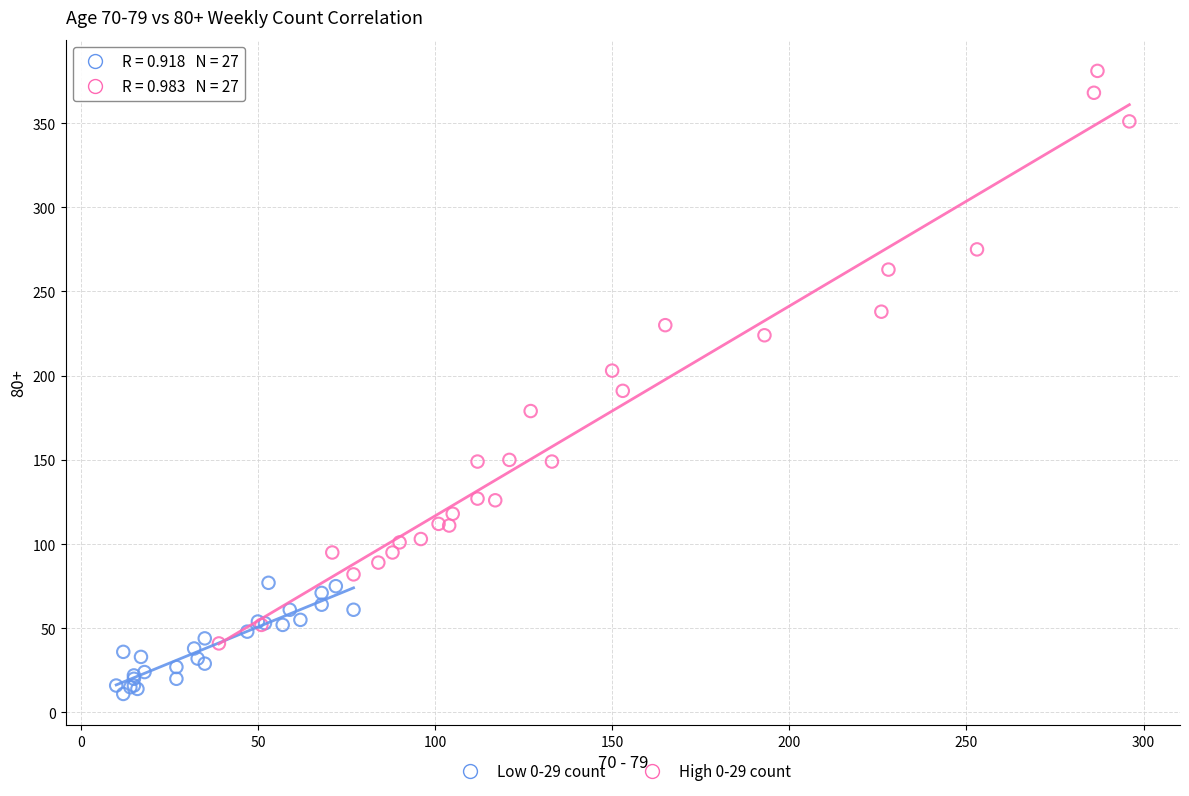

Which series has the largest Y range (max minus min)?

High 0-29 count